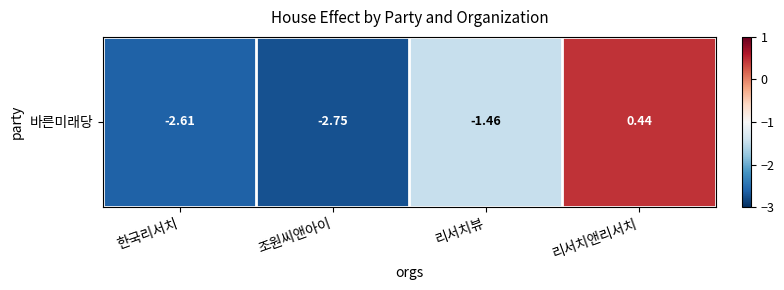

Is it true that the value at 리서치뷰 is -1.5?

True